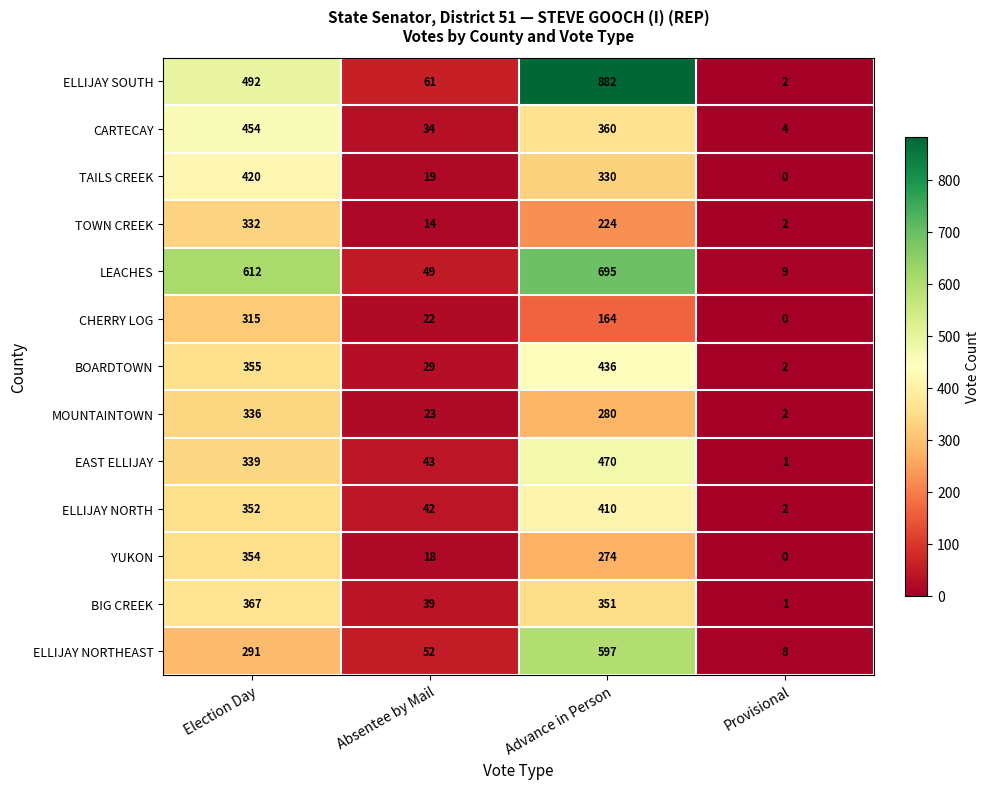

Rank the series at Advance in Person from highest to lowest value.

ELLIJAY SOUTH, LEACHES, ELLIJAY NORTHEAST, EAST ELLIJAY, BOARDTOWN, ELLIJAY NORTH, CARTECAY, BIG CREEK, TAILS CREEK, MOUNTAINTOWN, YUKON, TOWN CREEK, CHERRY LOG